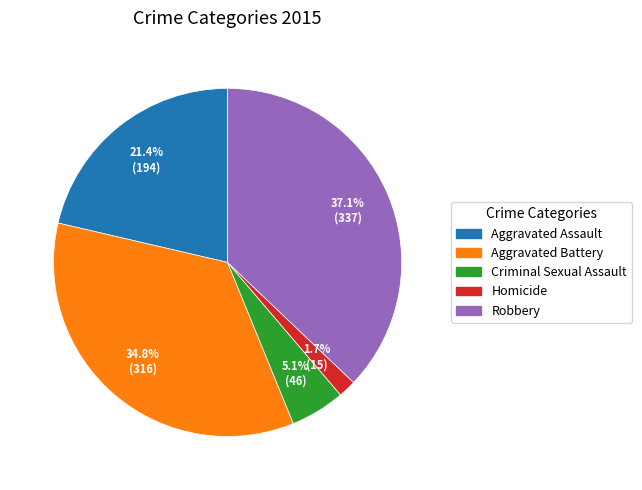

The Aggravated Battery slice represents 23% of the pie. True or false?

False